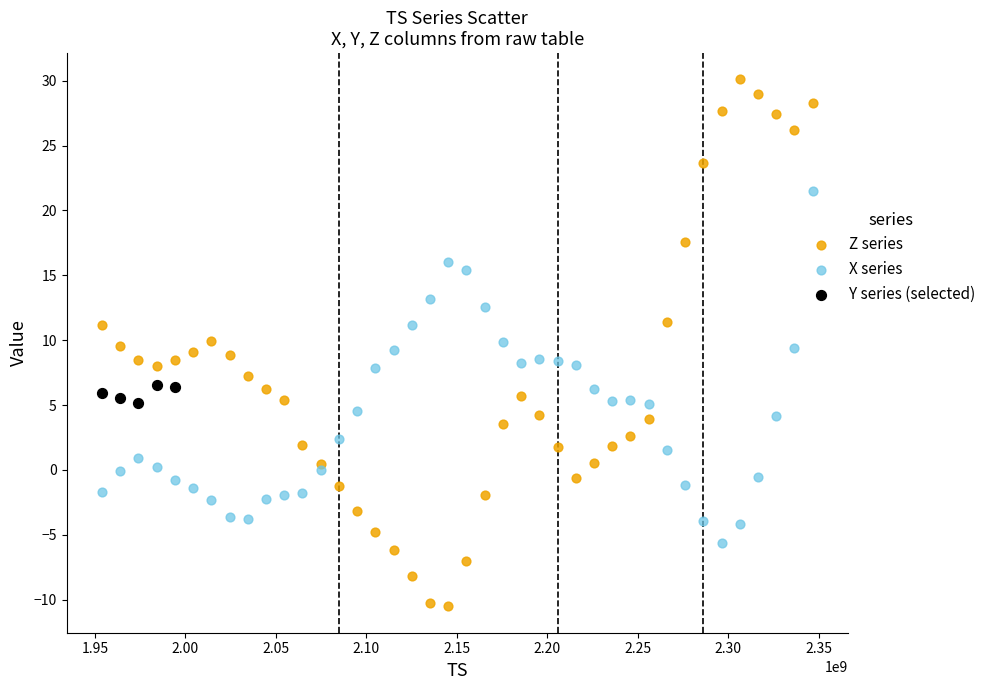

Which series contains the lowest Y value?

Z series